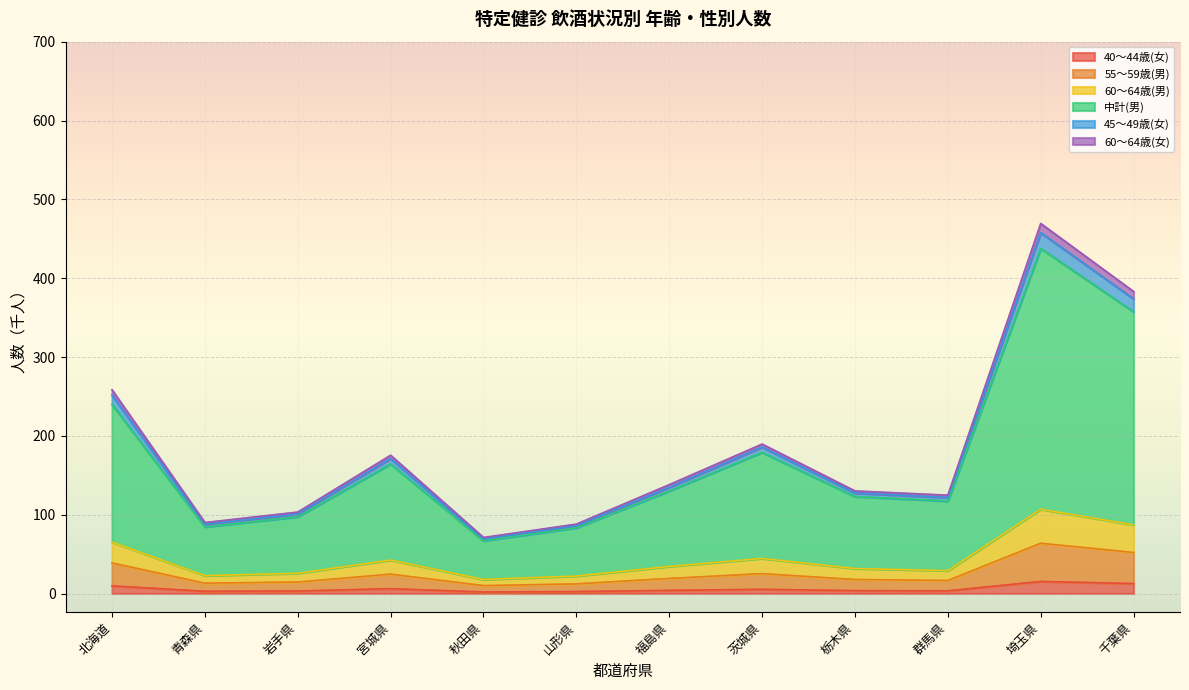

What is the highest value of the 40～44歳(女) series?

15.3